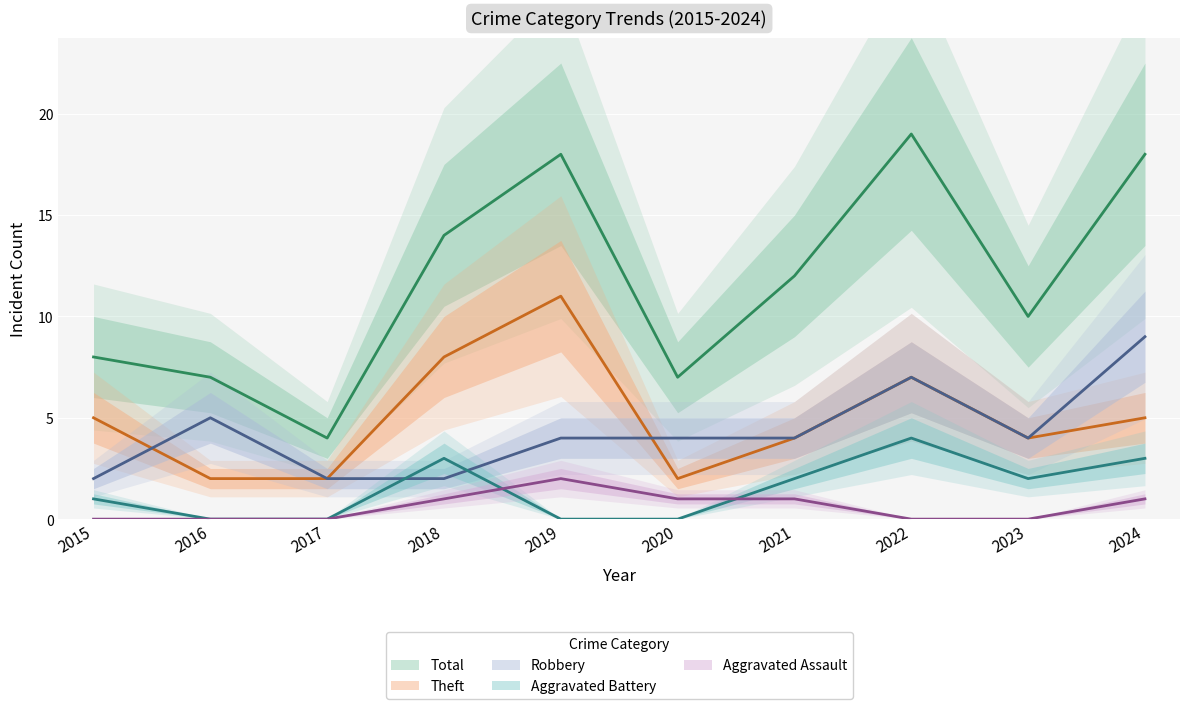

List the series in order of their peak value, lowest first.

Aggravated Assault, Aggravated Battery, Robbery, Theft, Total